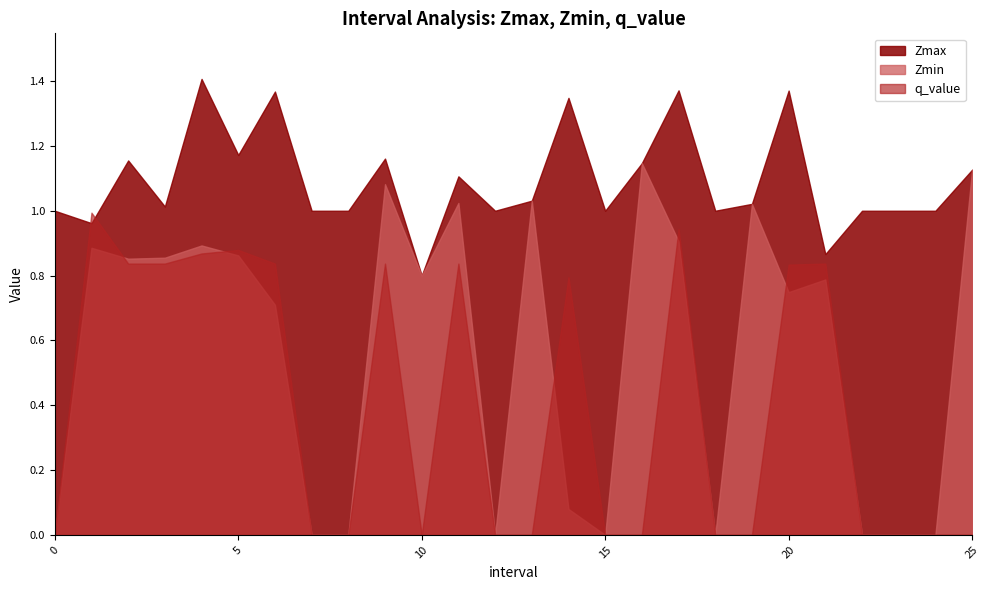

Rank the series at 4.0 from lowest to highest value.

q_value, Zmin, Zmax